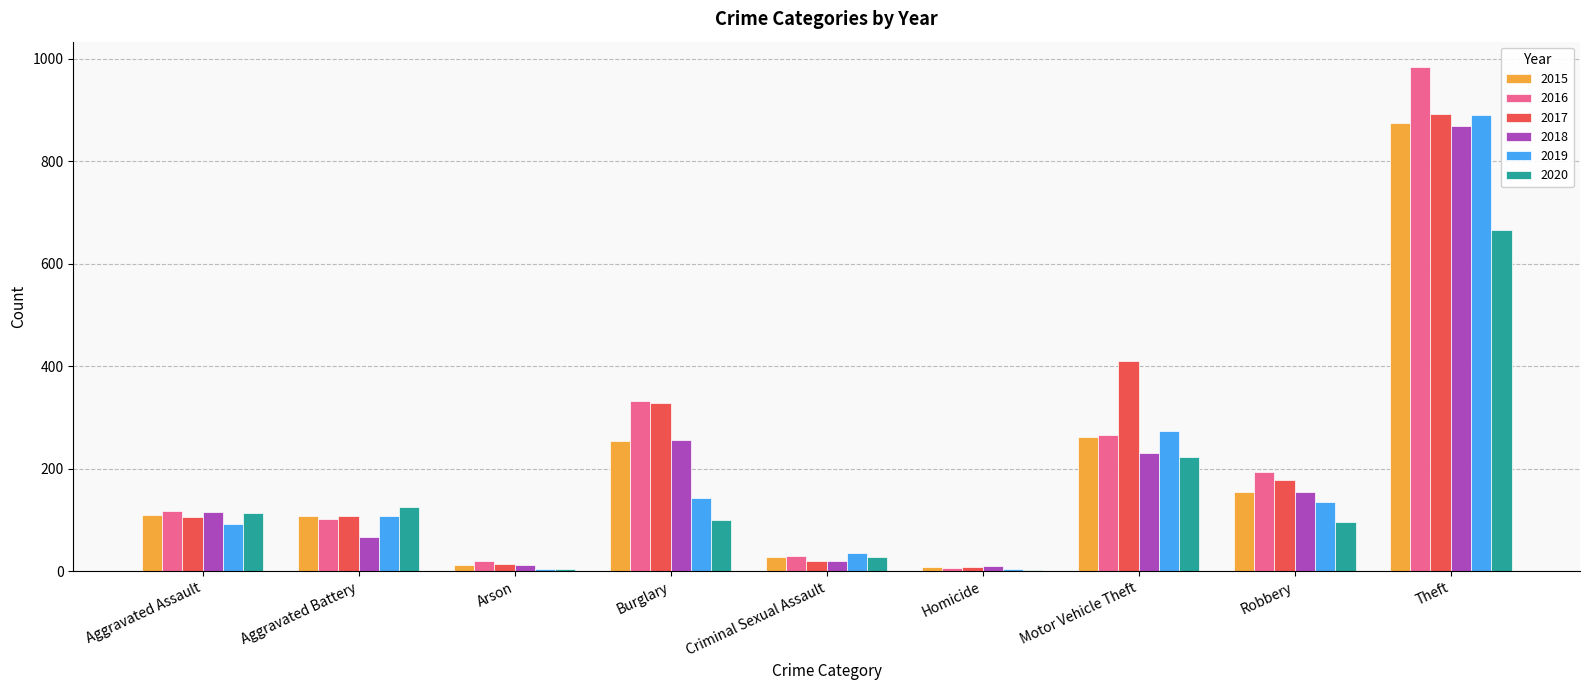

What is the sum of the 2018 values at Theft and Robbery?

1023